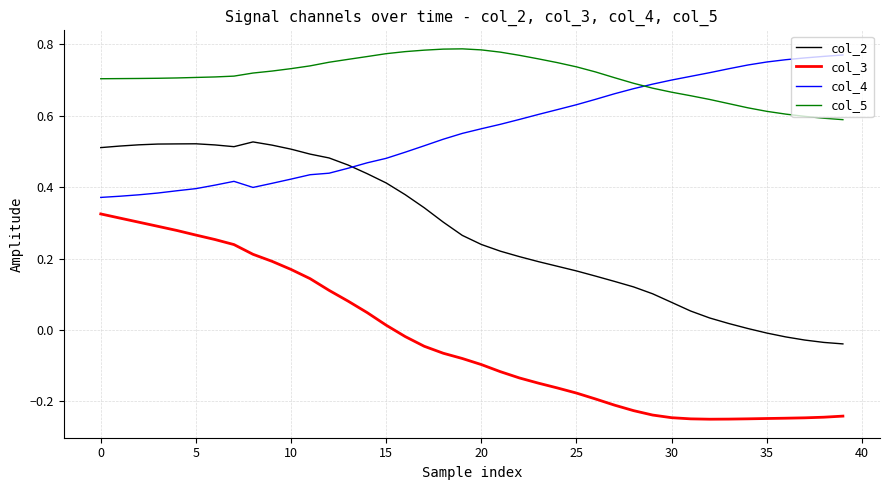

List the series in order of their overall mean, highest first.

col_5, col_4, col_2, col_3